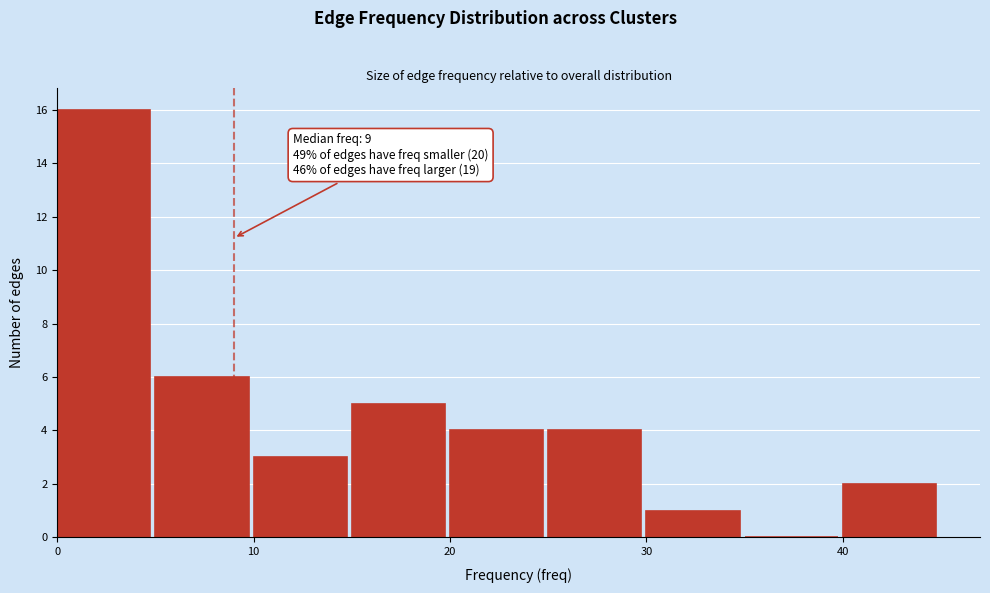

Over which range of the x-axis is the bar tallest?

0 to 5